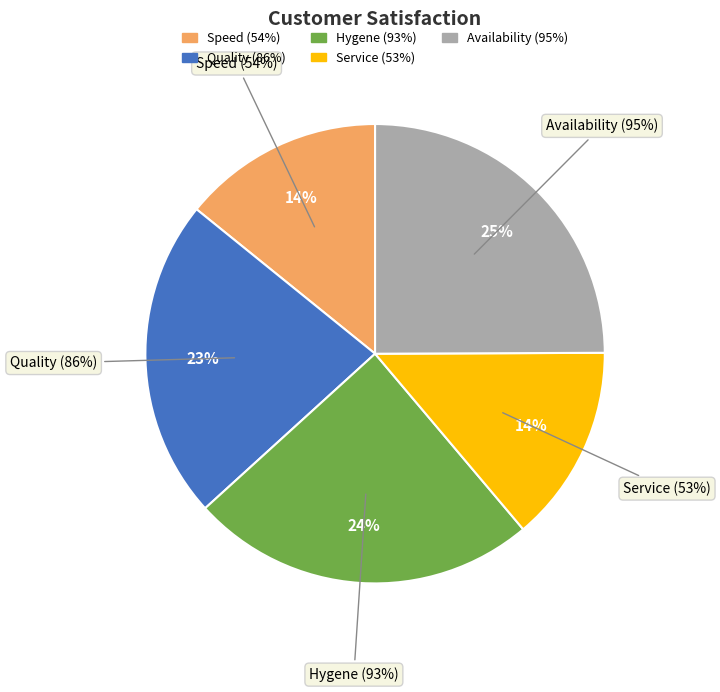

Rank the categories by value from highest to lowest.

Availability (95%), Hygene (93%), Quality (86%), Speed (54%), Service (53%)